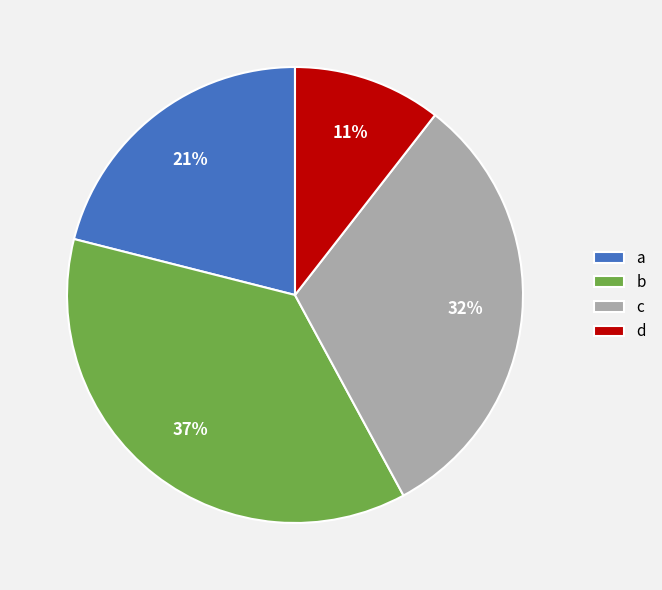

Which category has the biggest portion of the pie?

b